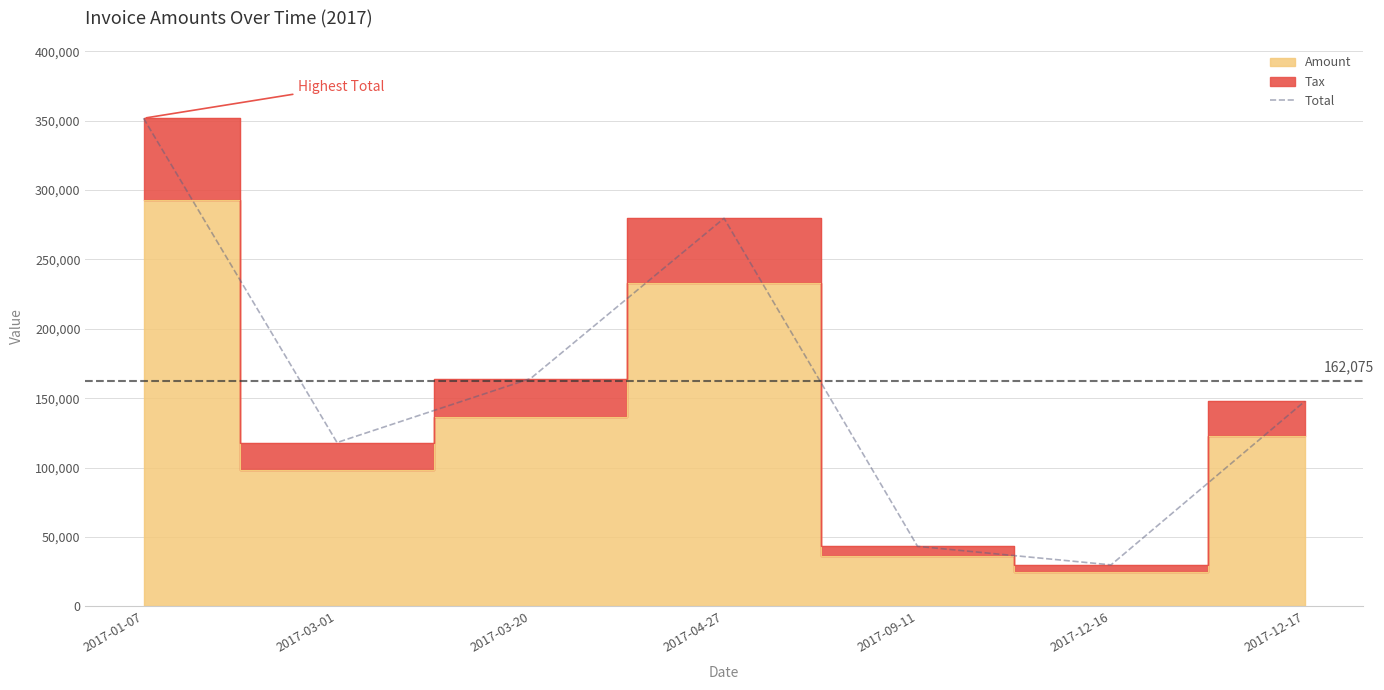

Does the chart have visible grid lines?

Yes